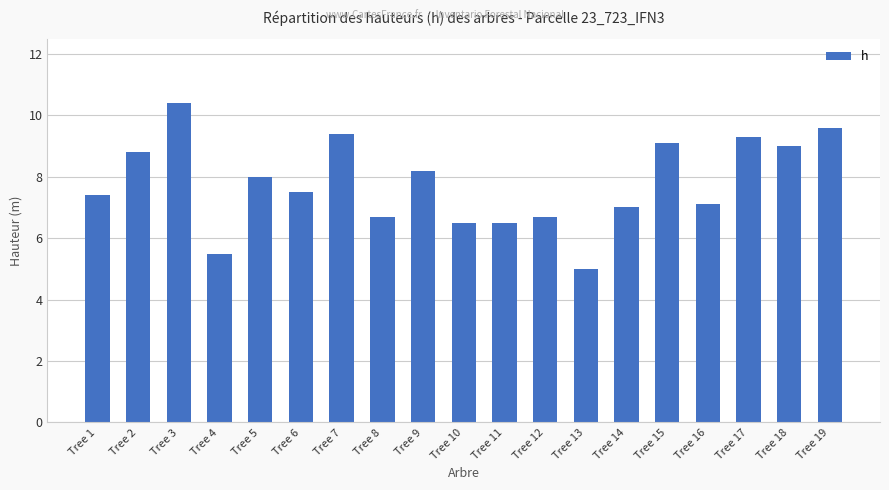

Reading left to right, extract all data points from this chart.

Tree 1=7.4	Tree 2=8.8	Tree 3=10.4	Tree 4=5.5	Tree 5=8.0	Tree 6=7.5	Tree 7=9.4	Tree 8=6.7	Tree 9=8.2	Tree 10=6.5	Tree 11=6.5	Tree 12=6.7	Tree 13=5.0	Tree 14=7.0	Tree 15=9.1	Tree 16=7.1	Tree 17=9.3	Tree 18=9.0	Tree 19=9.6